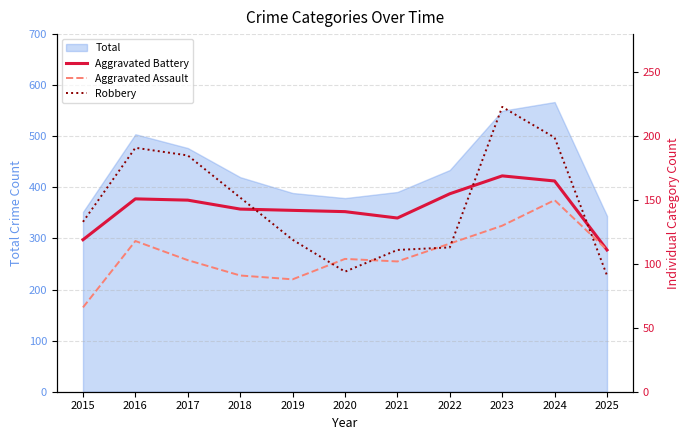

What is the highest value of the Aggravated Assault series?

150